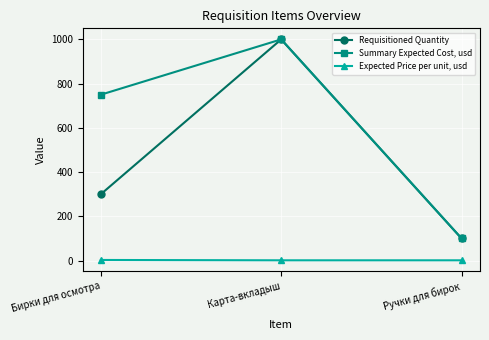

How many lines are shown in the chart?

3